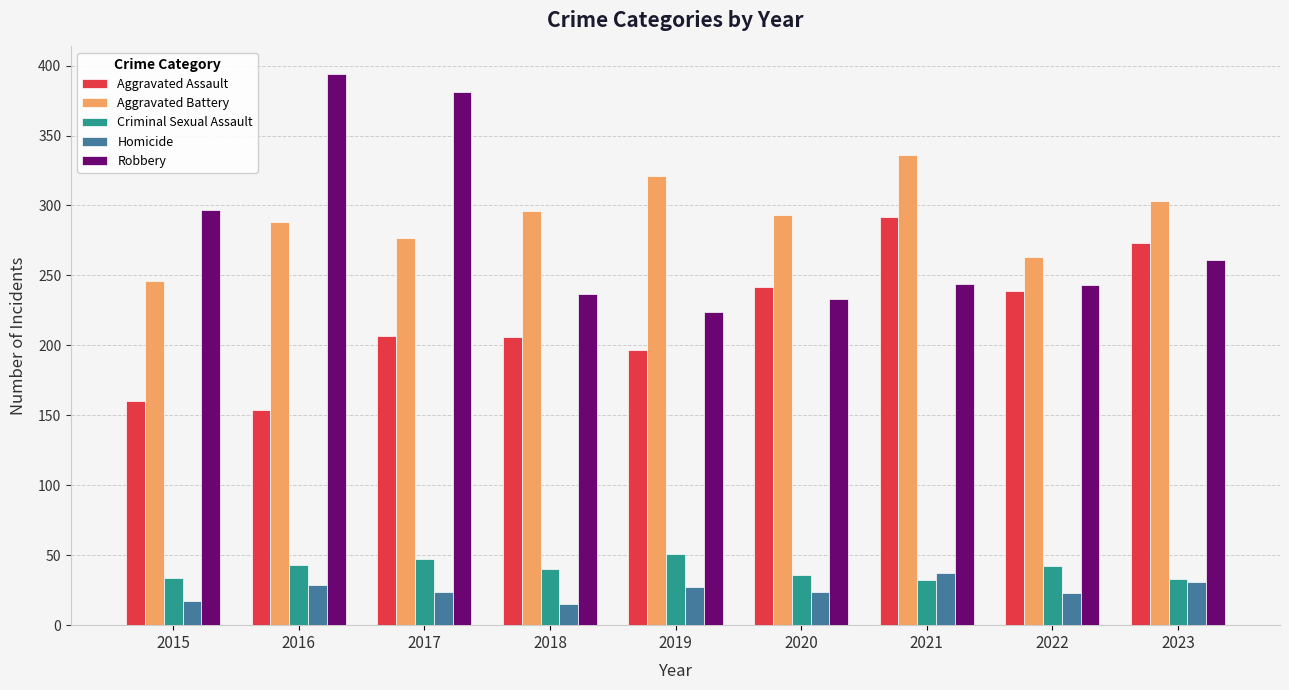

At how many categories does at least one series exceed 193?

9